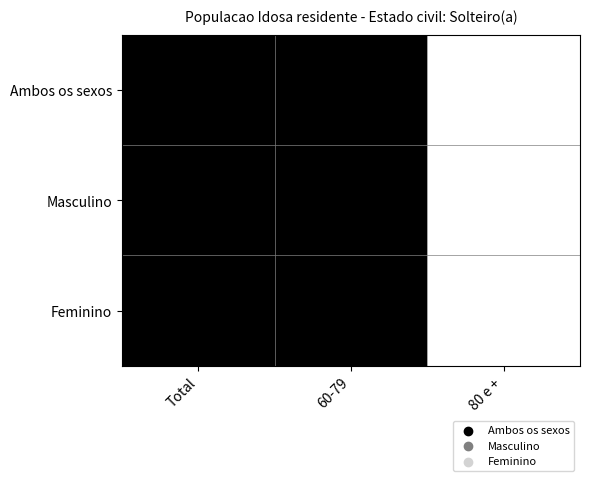

What is the greatest value displayed?

1